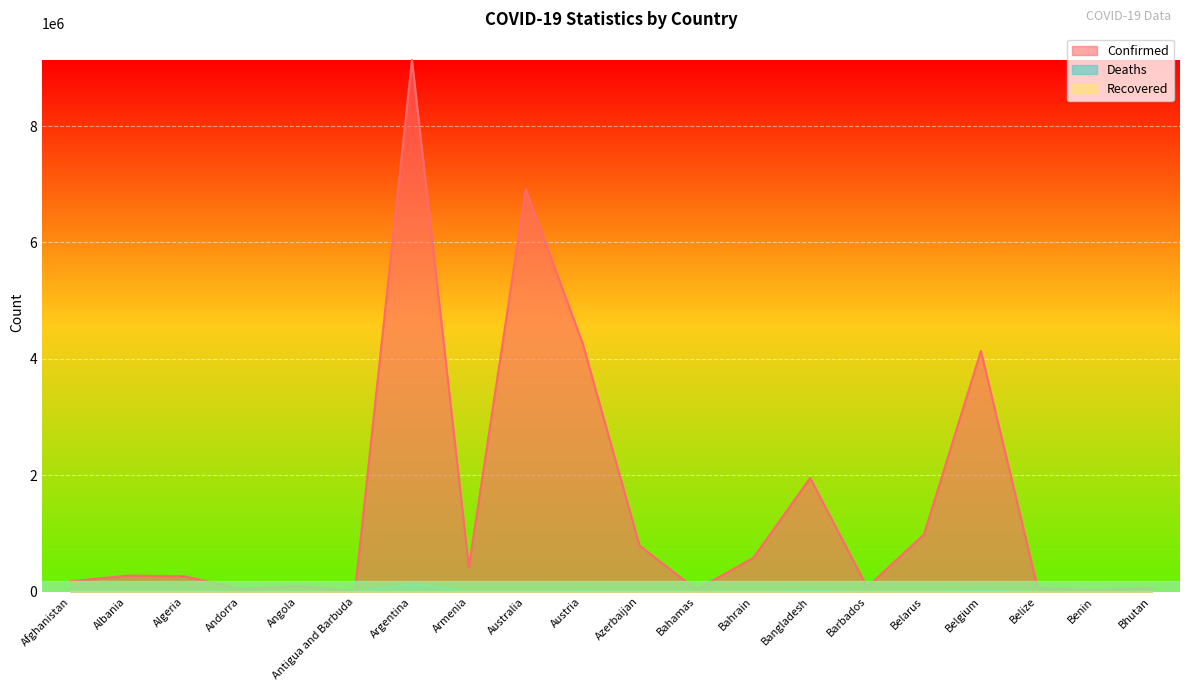

Does the chart display data point markers on the line(s)?

No